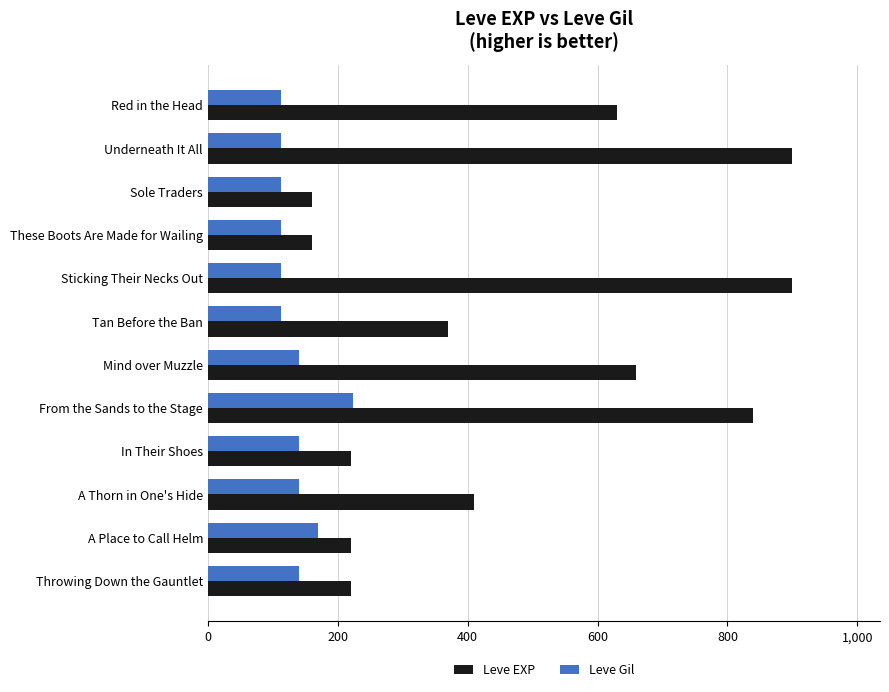

The Leve EXP series shows 313 at In Their Shoes. True or false?

False